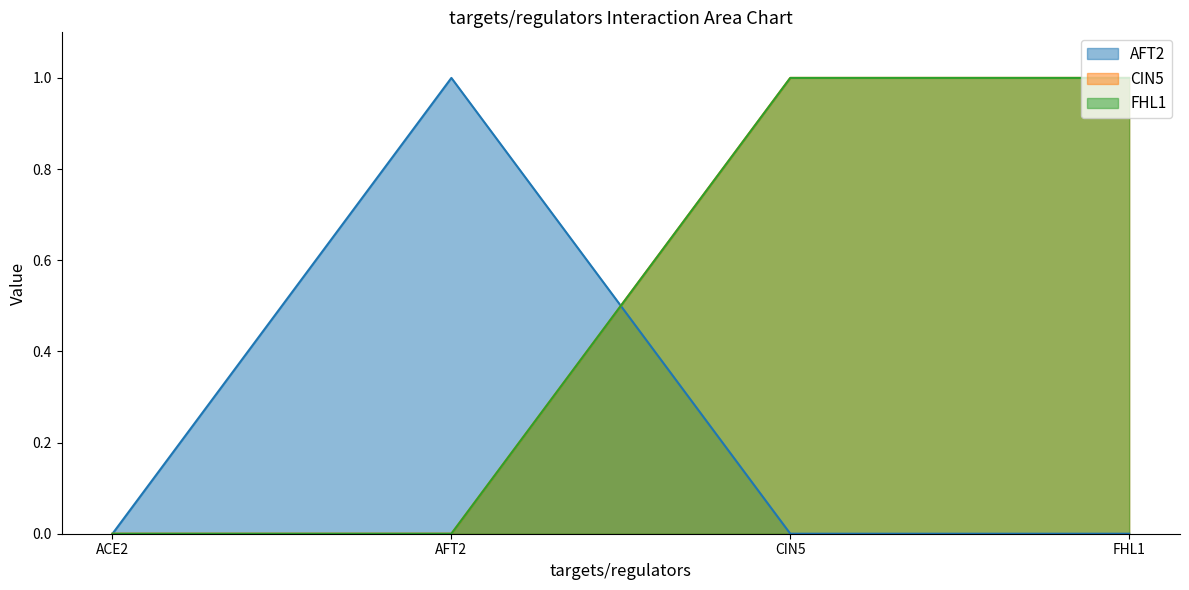

Reading left to right, extract all data points from this chart.

AFT2: ACE2=0	AFT2=1	CIN5=0	FHL1=0
CIN5: ACE2=0	AFT2=0	CIN5=1	FHL1=1
FHL1: ACE2=0	AFT2=0	CIN5=1	FHL1=1